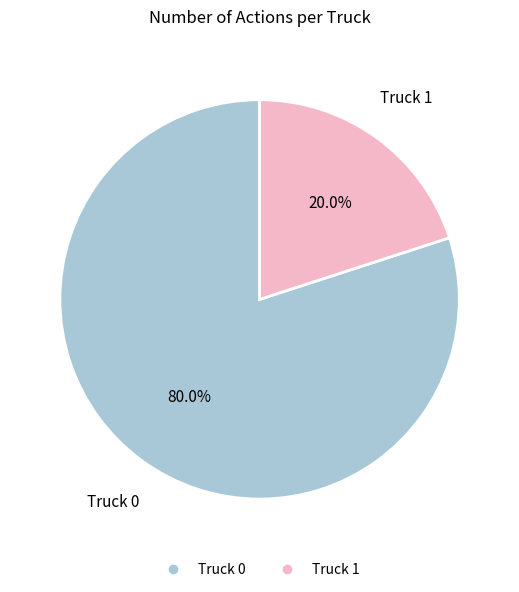

How many segments does this pie chart have?

2